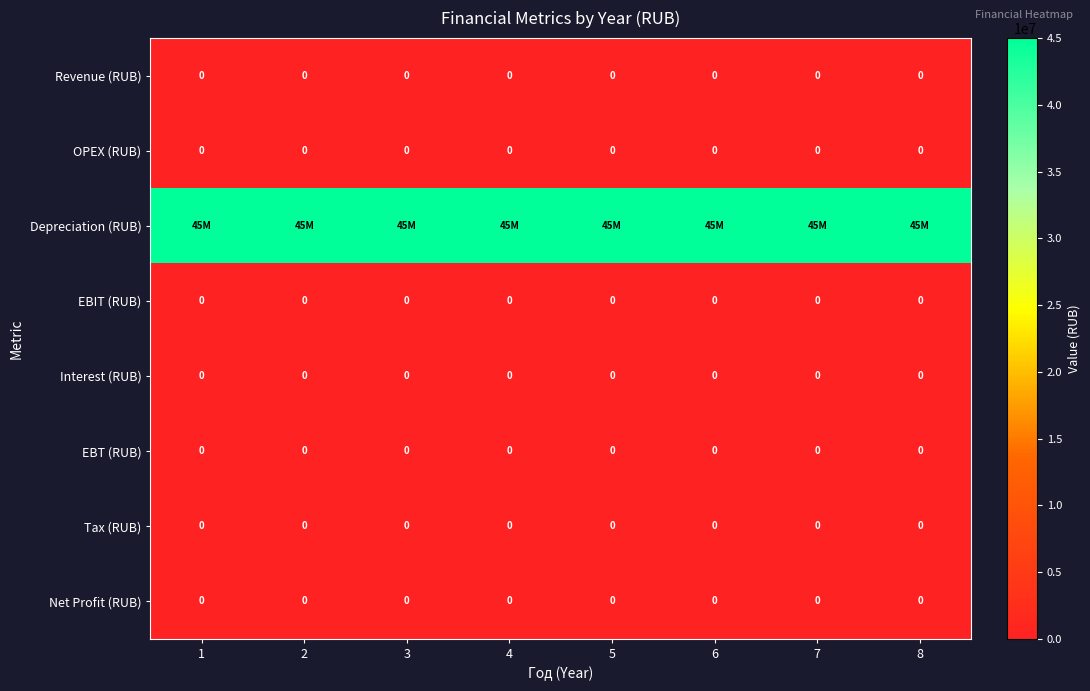

The value of Tax (RUB) at 1 is 0. True or false?

True